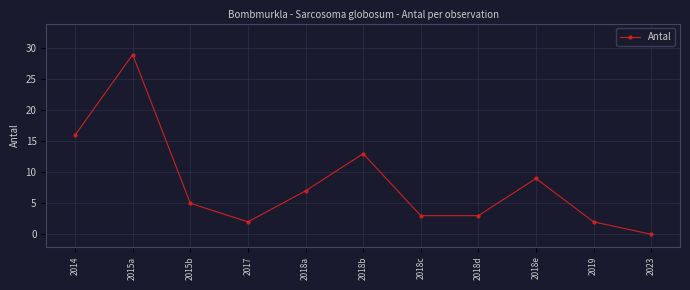

Where is the first local maximum?

2015a